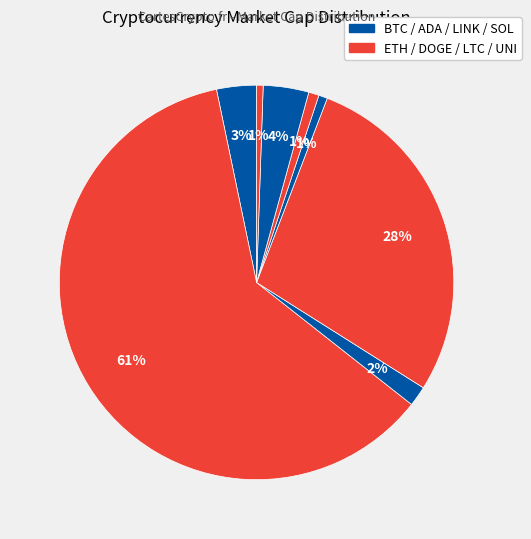

How many segments does this pie chart have?

8